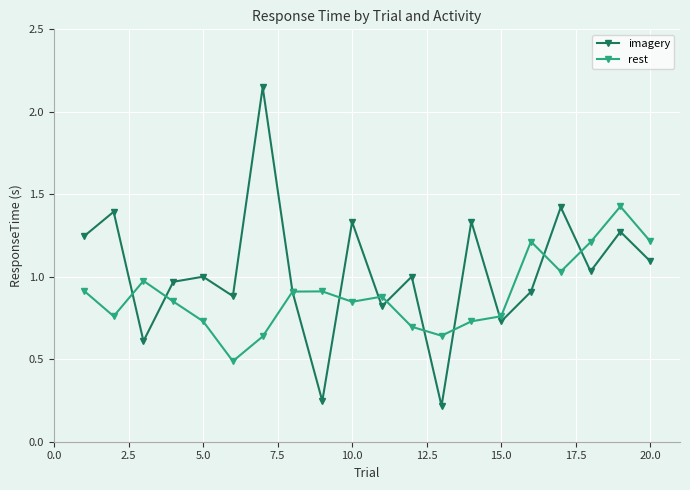

List the series in order of their peak value, highest first.

imagery, rest